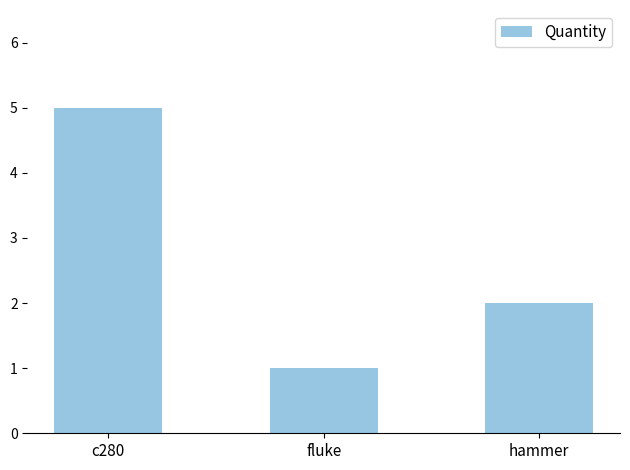

What is the approximate value at fluke?

1